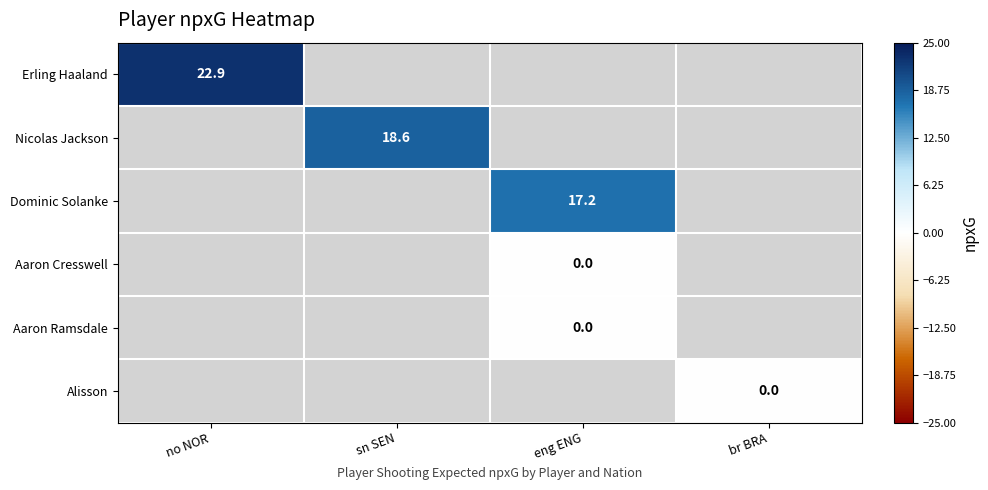

The value of Erling Haaland at no NOR is 22.9. True or false?

True